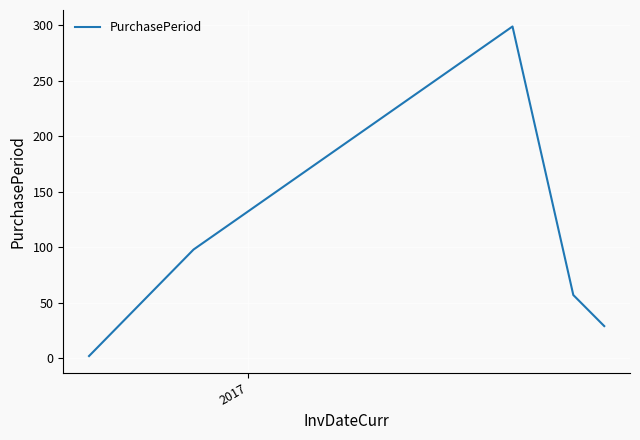

True or false: there are more than 0 points higher than both neighbors.

True